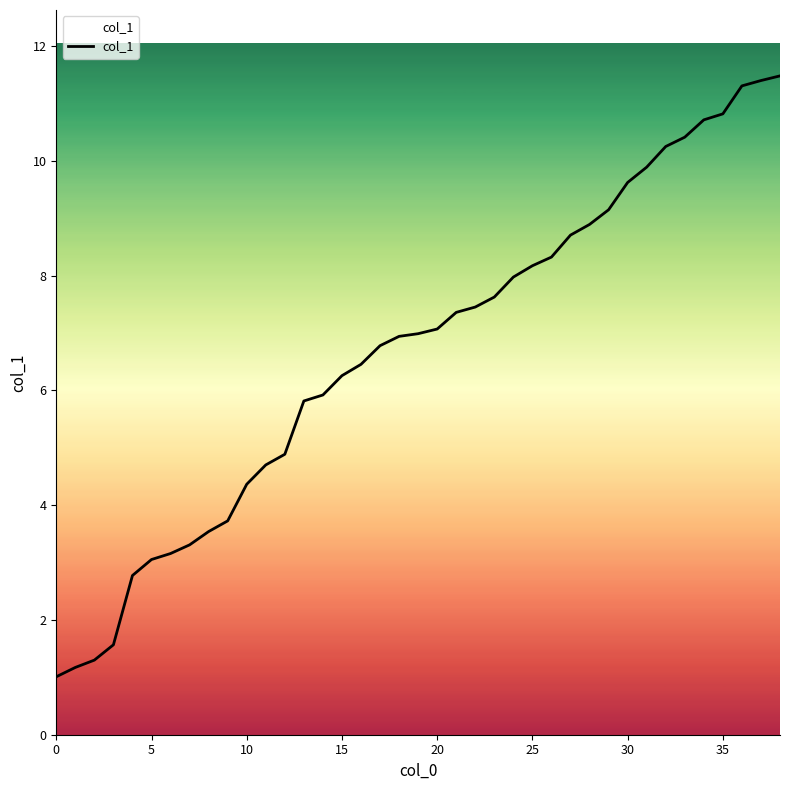

What is the maximum value shown in the chart?

11.5